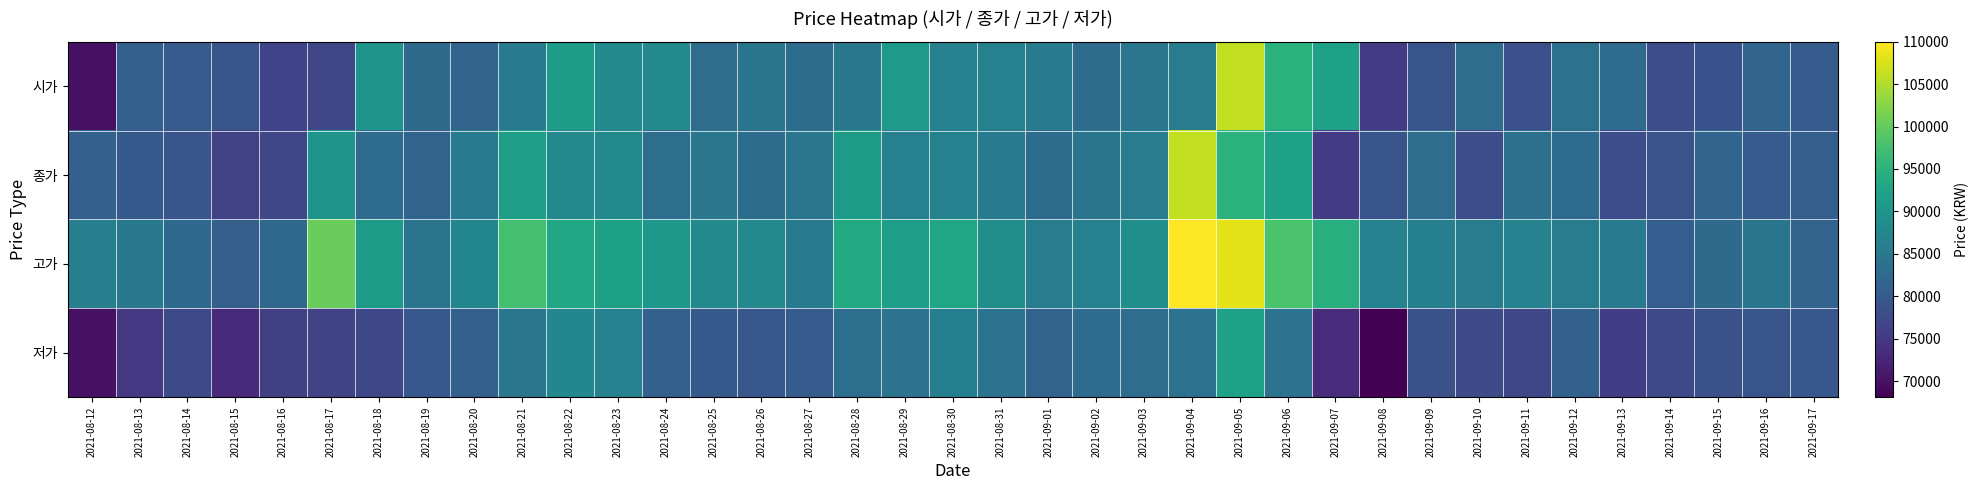

At which category is the sum across all series the highest?

2021-09-05